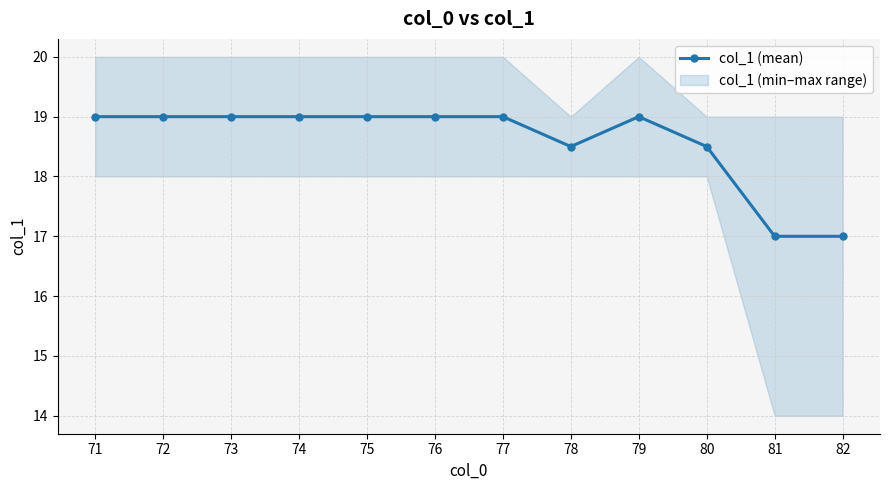

What value does the data have at 71?

19.0